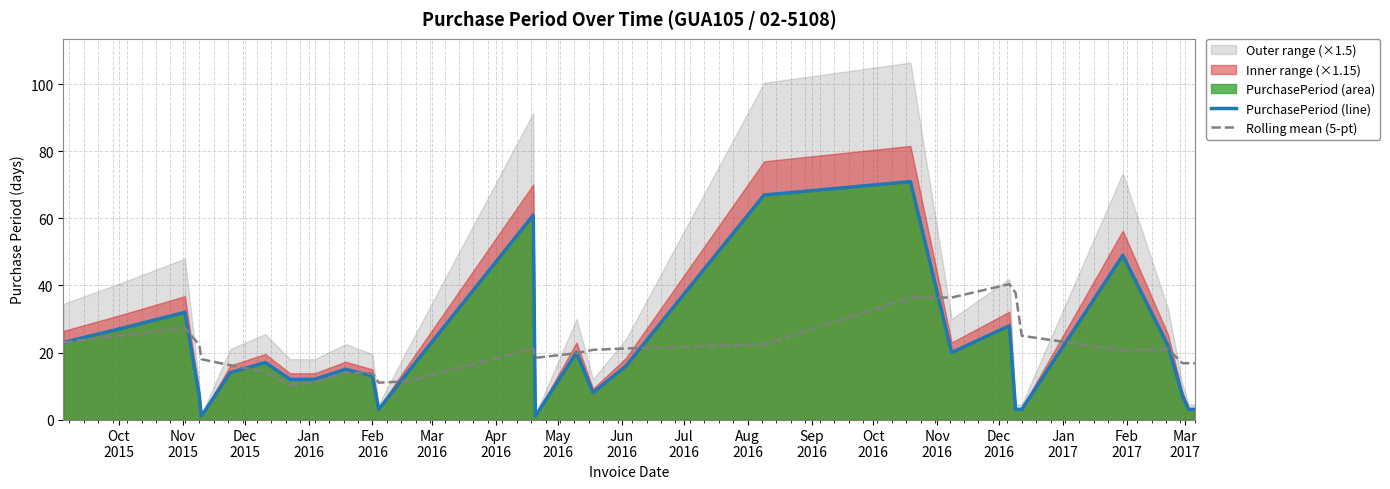

What is the highest value of the PurchasePeriod (line) series?

71.0